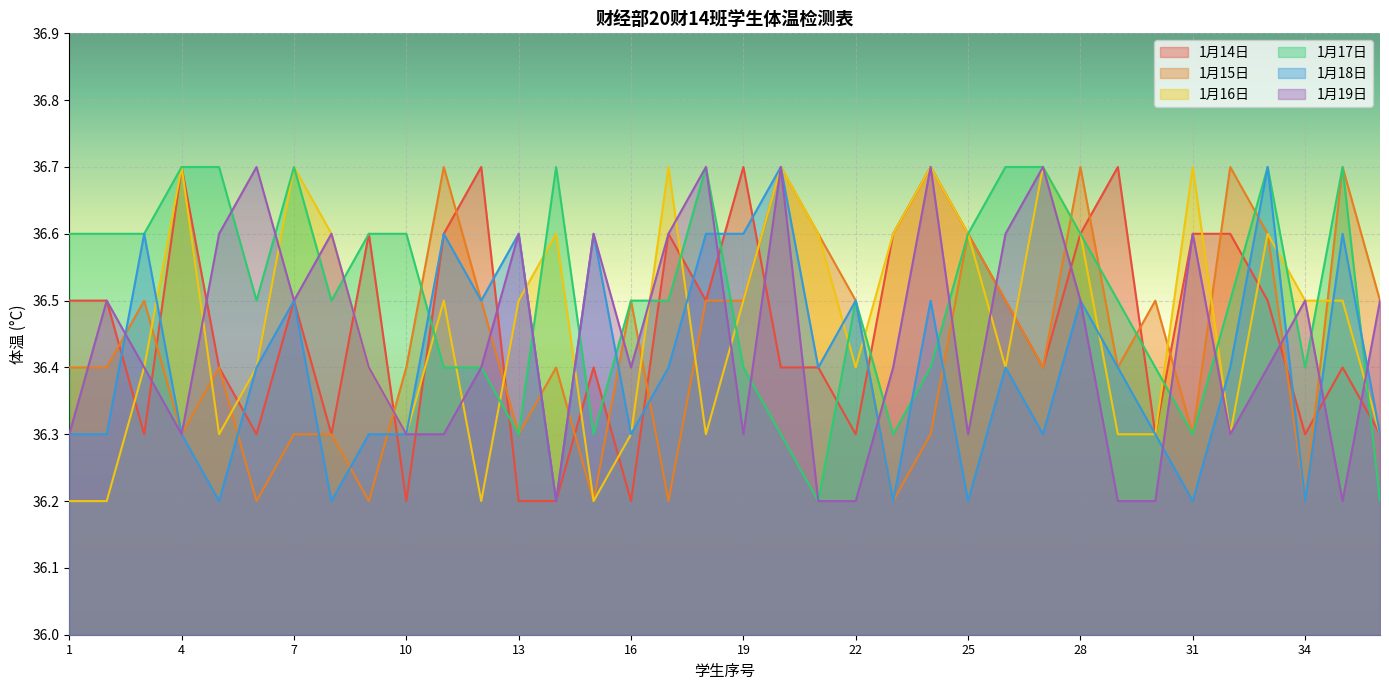

At 36, list the series in order from largest to smallest.

1月15日, 1月19日, 1月14日, 1月16日, 1月18日, 1月17日